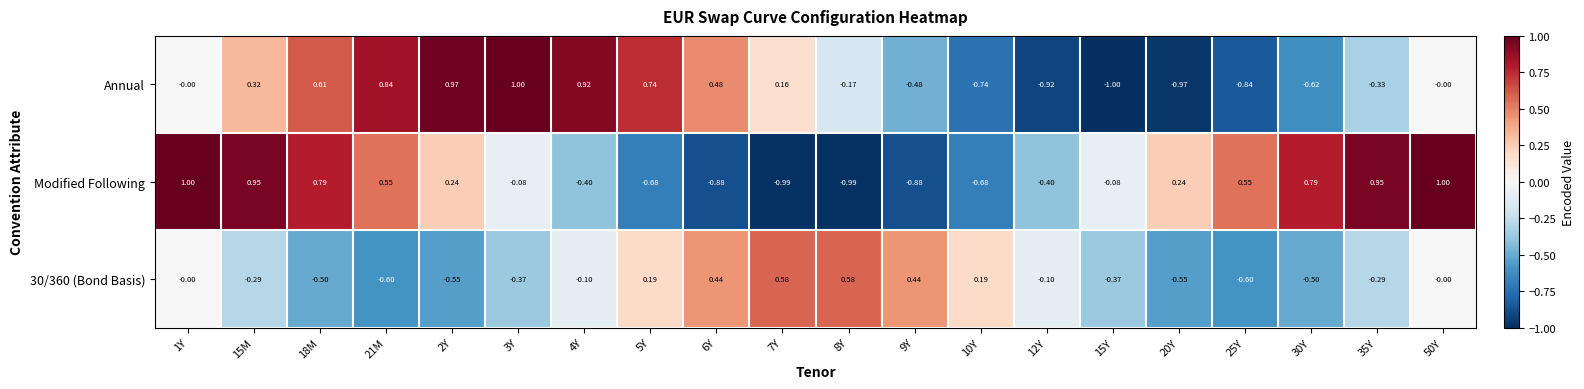

What is the maximum value shown in the chart?

1.0